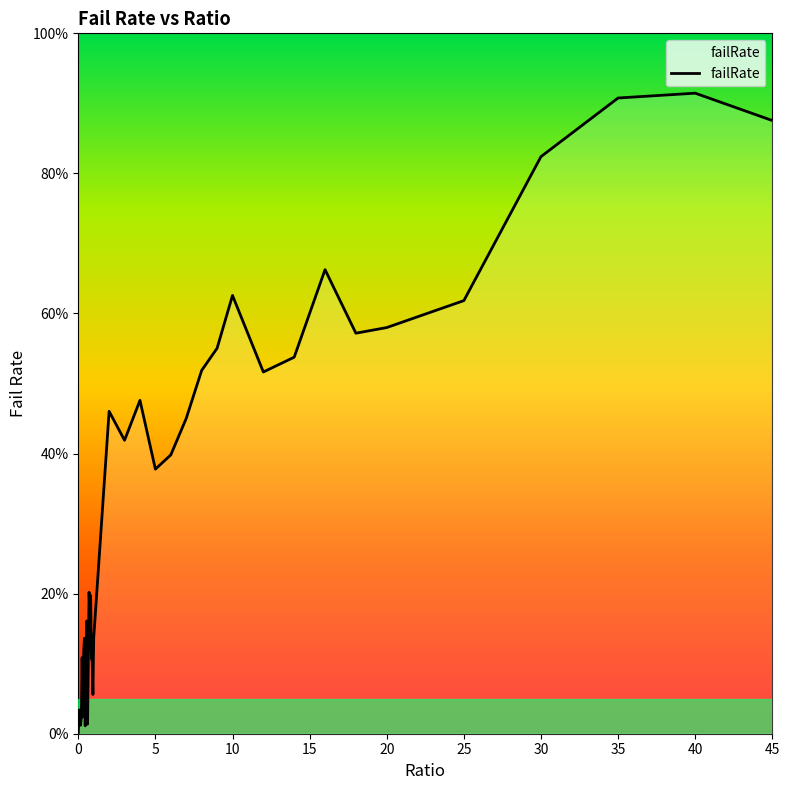

Is this an area chart (filled region under the line)?

Yes